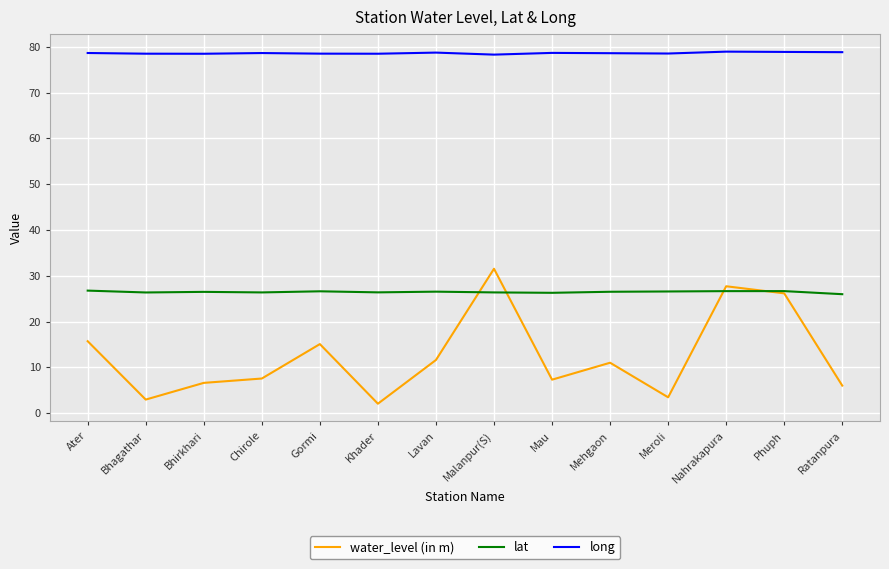

At how many categories does at least one series exceed 71?

14